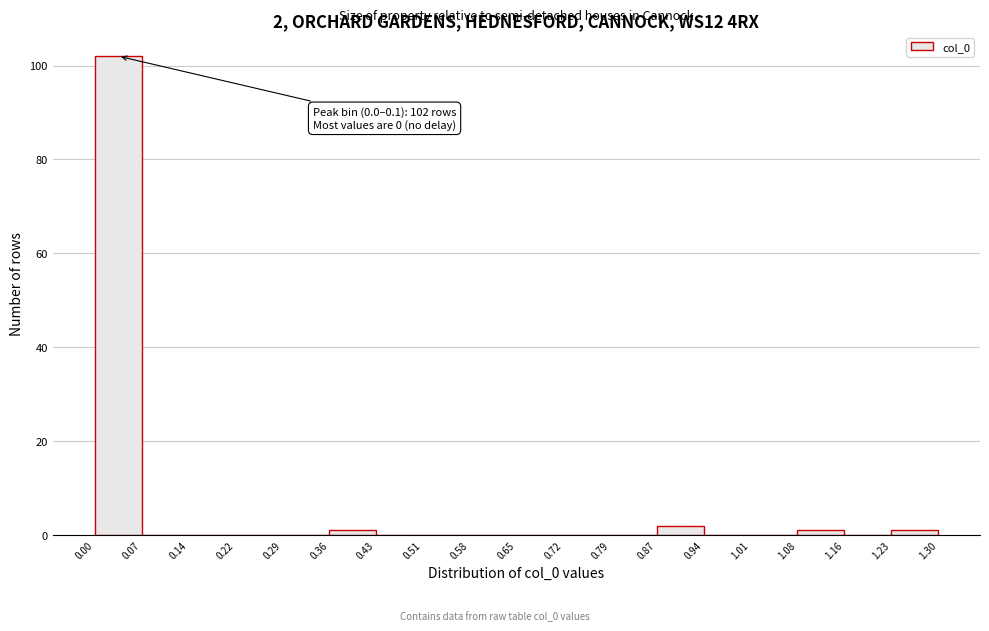

Which range on the x-axis has the tallest bar?

0.00 to 0.07